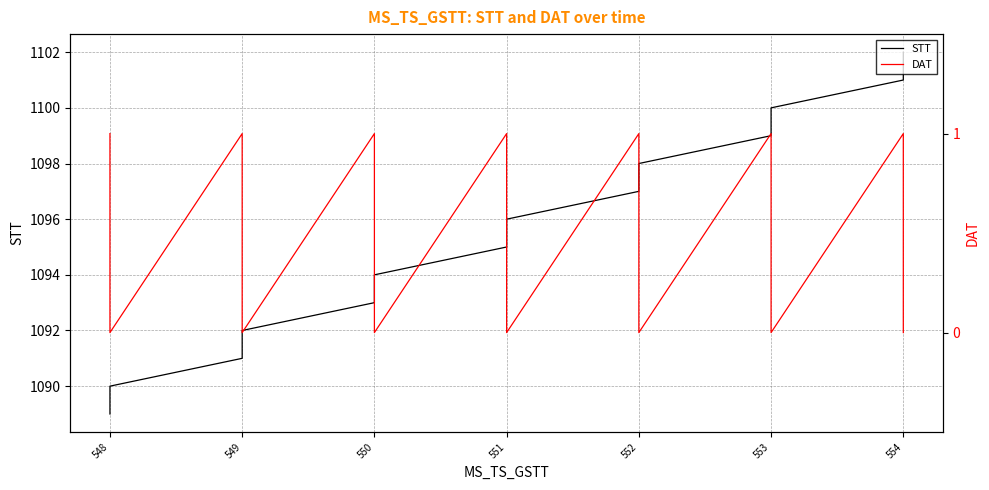

Which label corresponds to the smallest value in the chart?

548